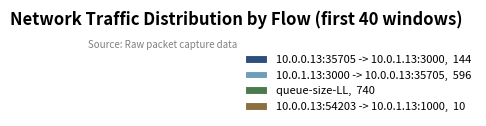

Does any single category account for the majority?

No